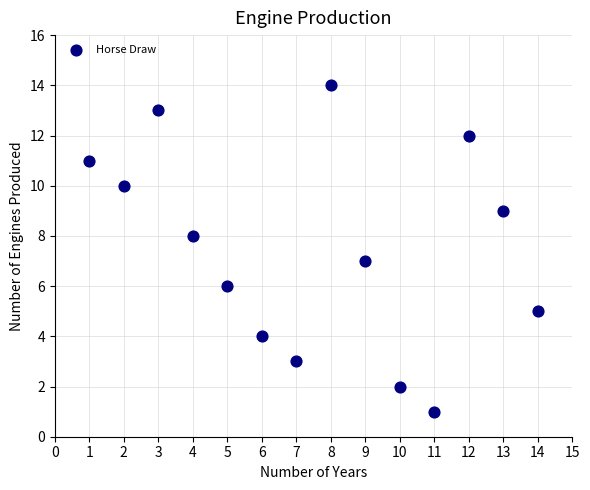

What is the range of X values (max minus min)?

13